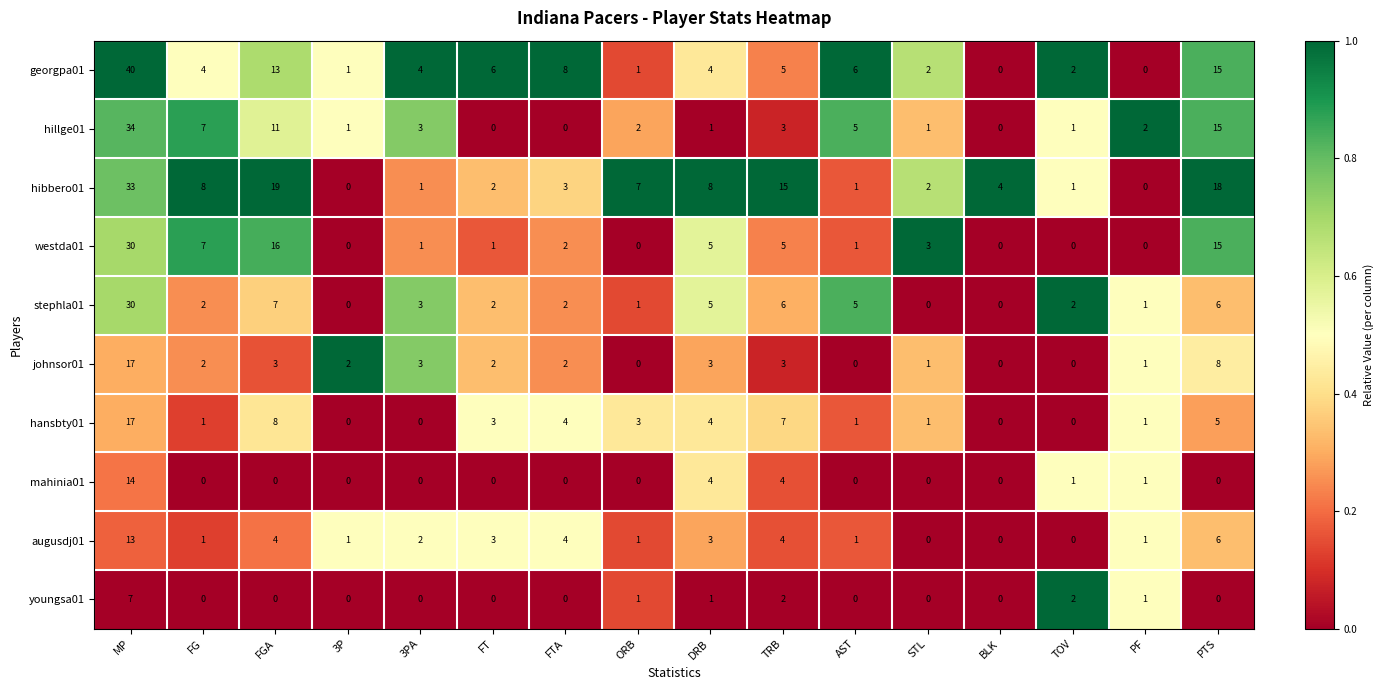

Between STL and PTS, which series saw the biggest shift?

hibbero01